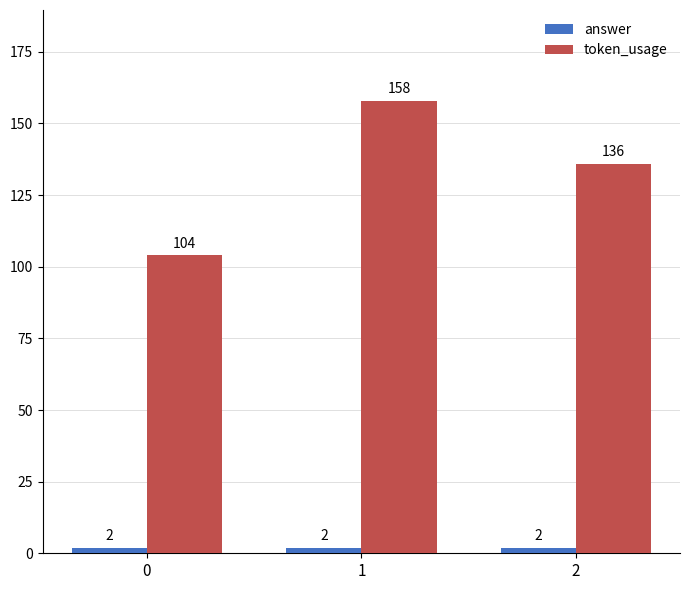

Reading left to right, what are all the values shown in this chart?

answer: 0=2	1=2	2=2
token_usage: 0=104	1=158	2=136